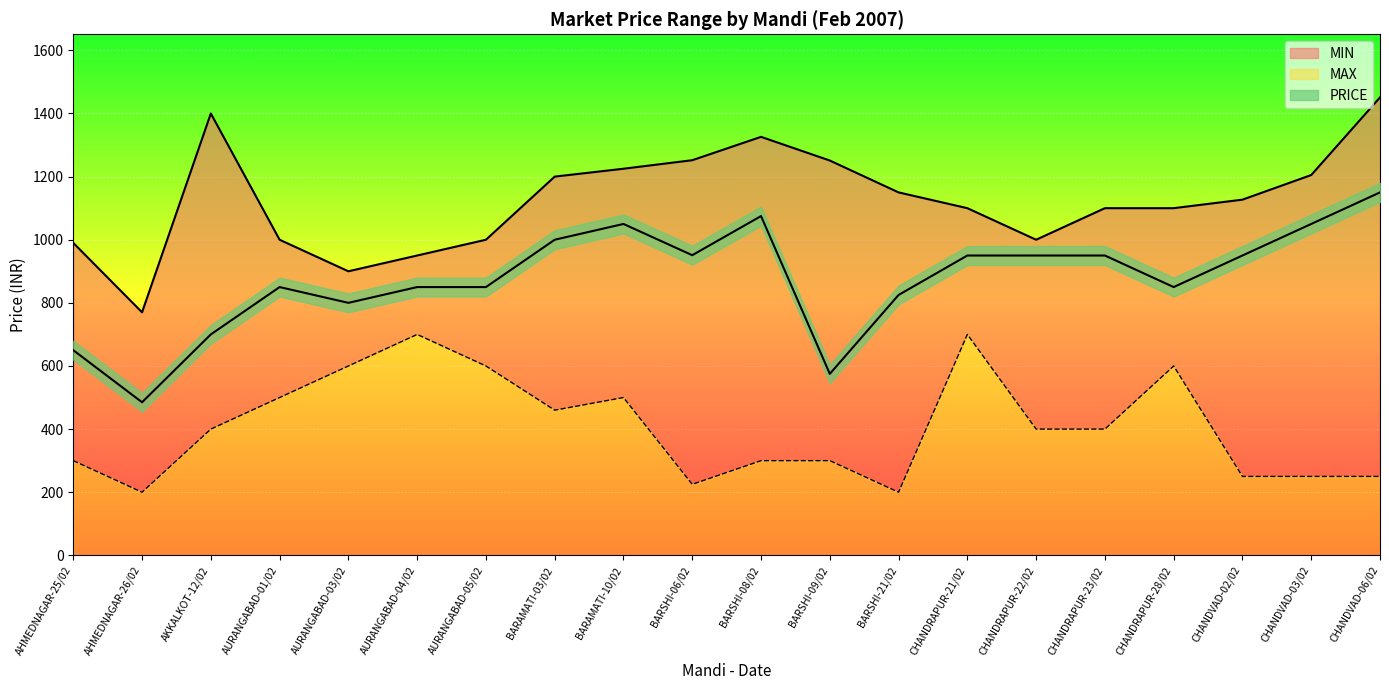

Where is the first local maximum for MIN?

AURANGABAD-04/02